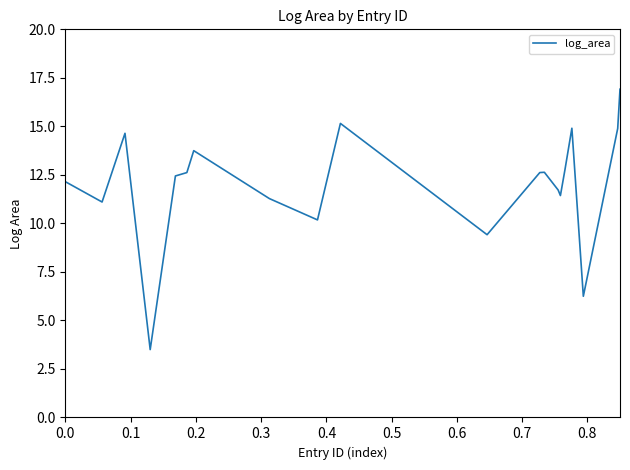

What is the greatest value displayed?

16.9